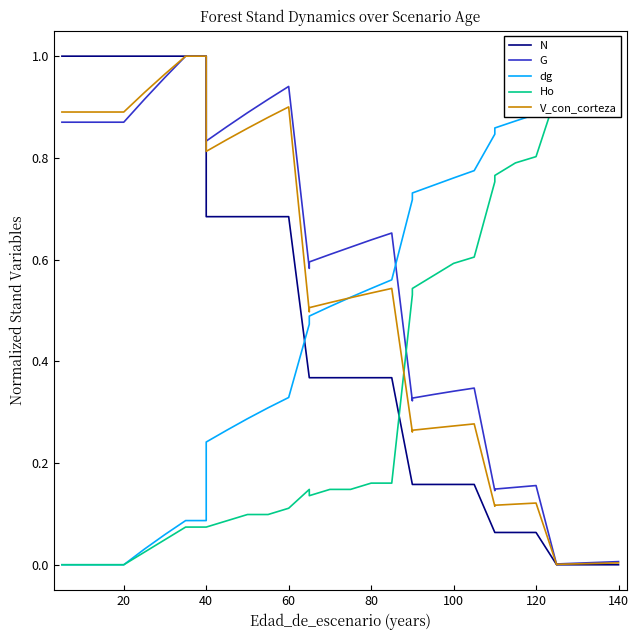

What are all the series names shown in the legend?

N, G, dg, Ho, V_con_corteza